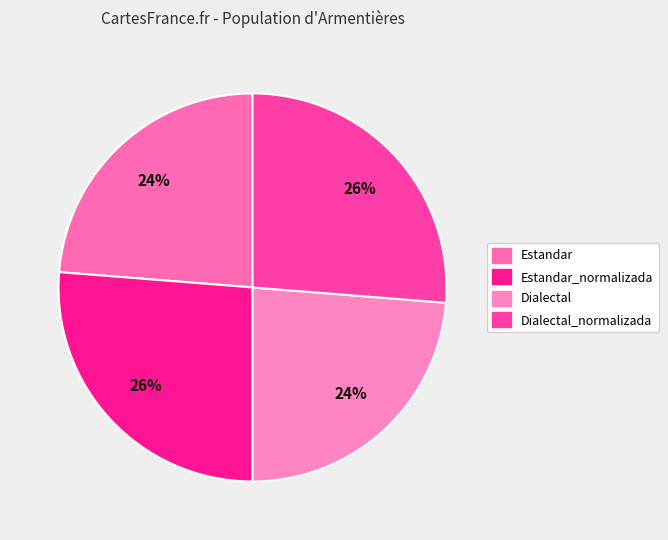

How many segments does this pie chart have?

4